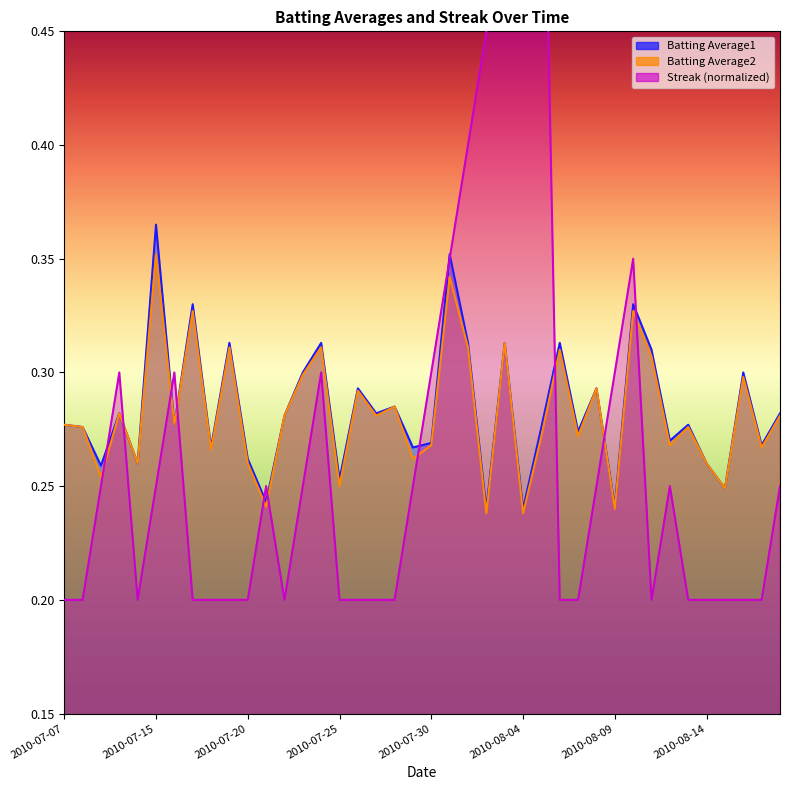

How many times do Streak and Batting Average2 cross each other?

10